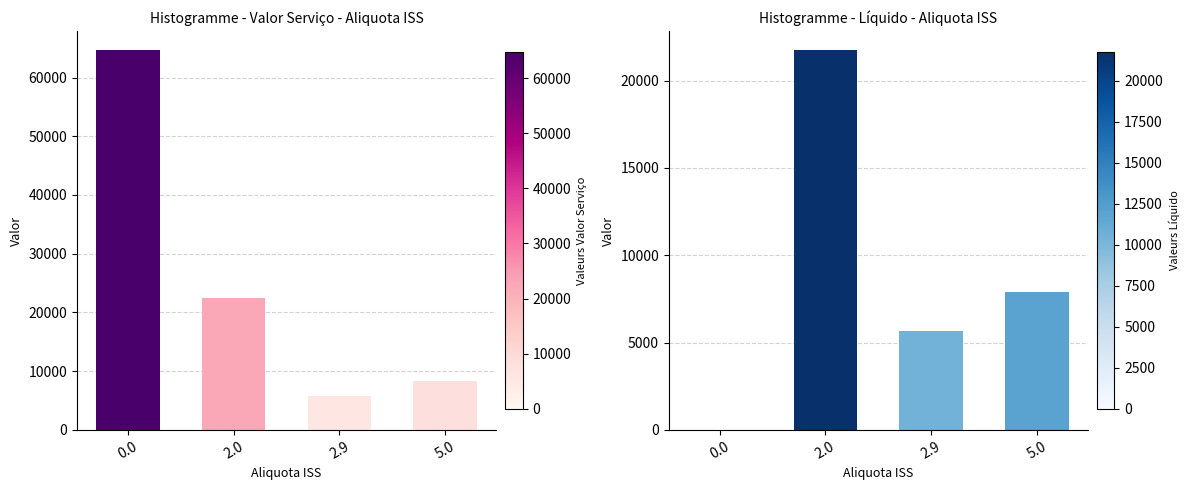

What is the approximate value of Valor Serviço at 2.0?

22399.4